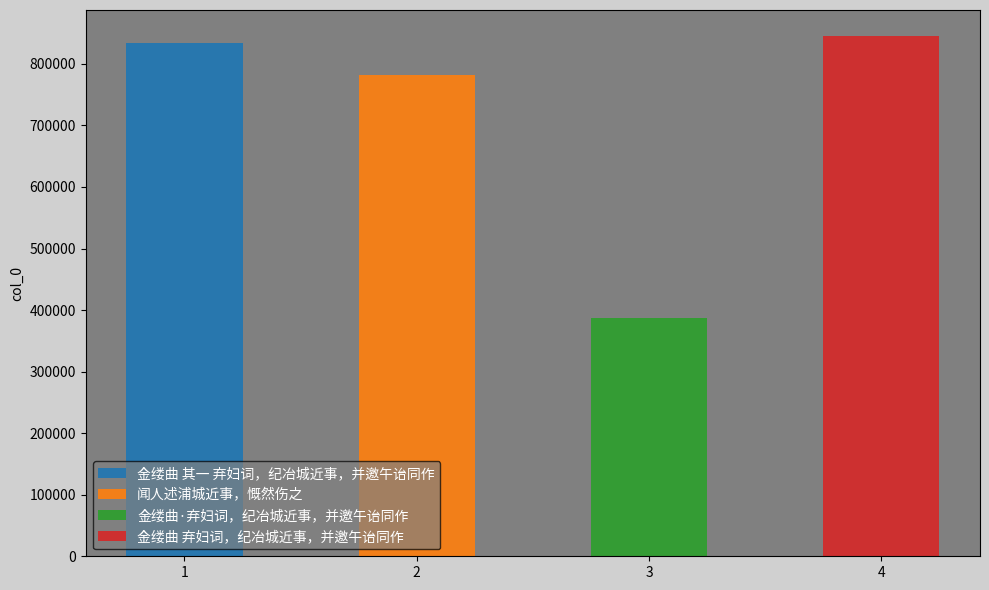

What is the average value?

711938